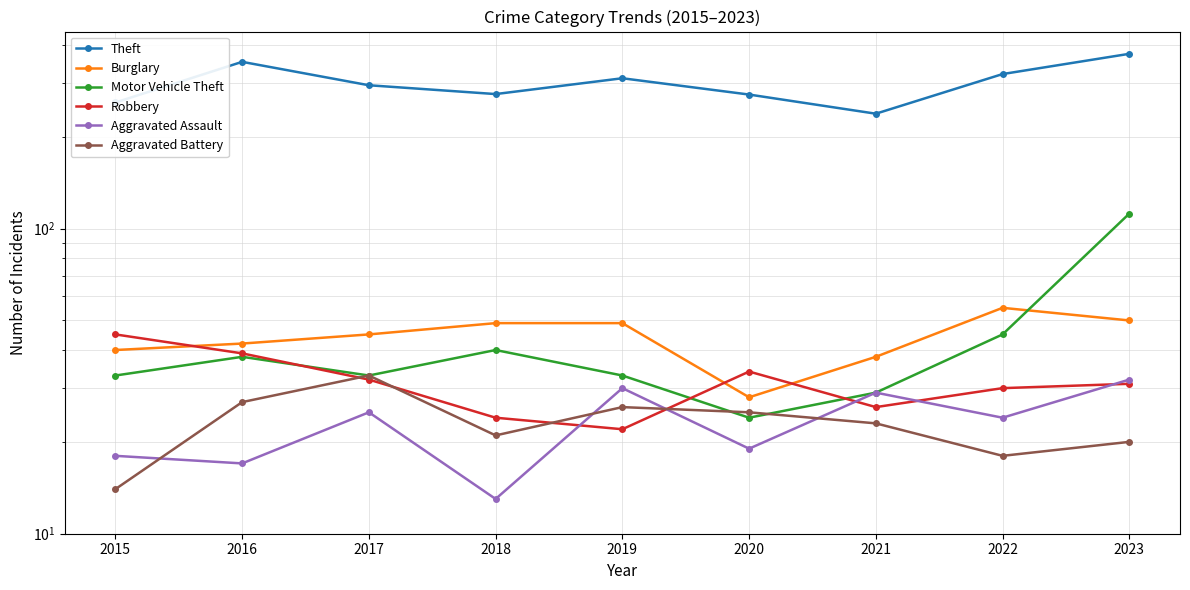

True or false: Aggravated Battery and Burglary cross at least once.

False